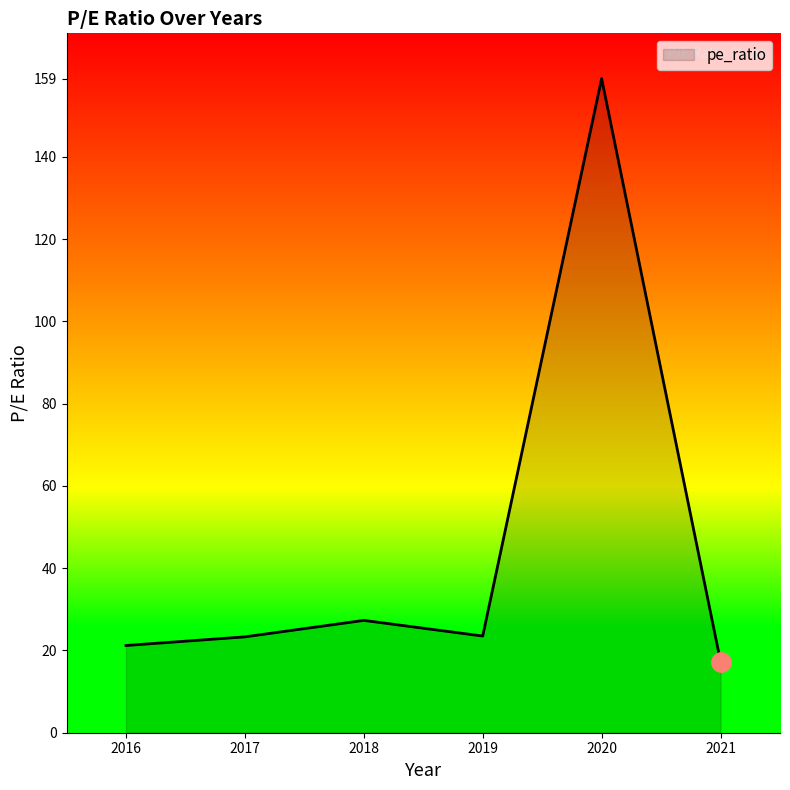

How many distinct data groups are displayed?

1